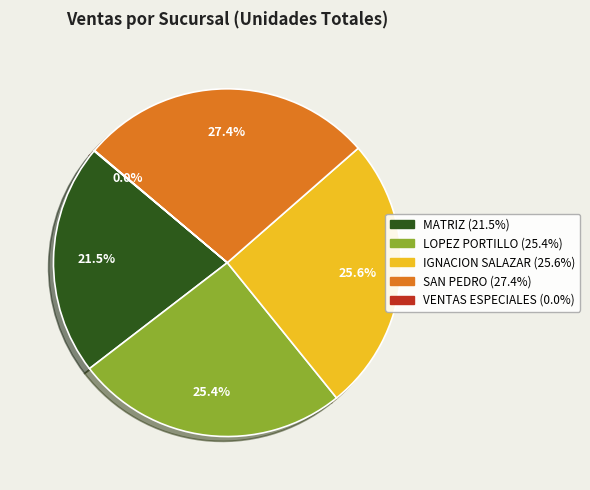

Does LOPEZ PORTILLO represent more than half of the total?

No